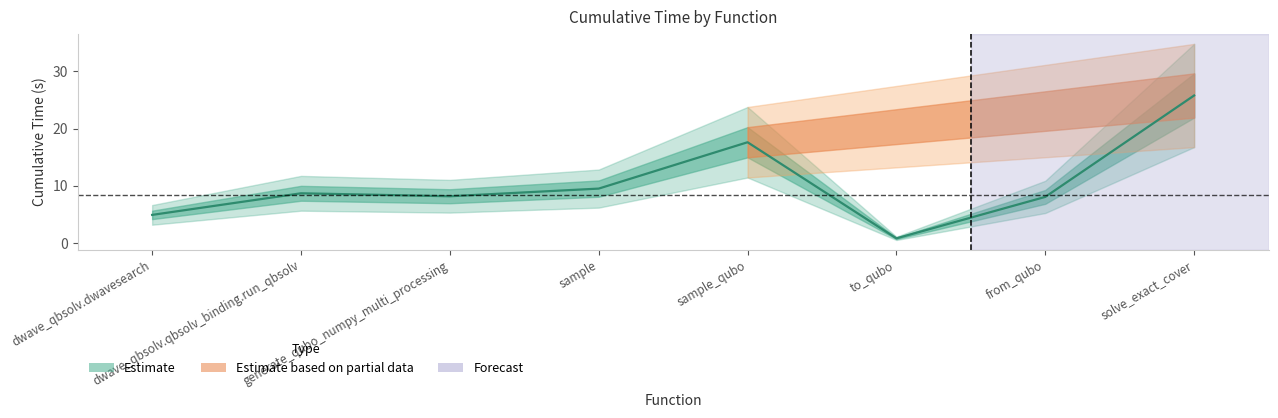

Reading left to right, list all the values displayed in this chart.

dwave_qbsolv.dwavesearch=4.9	dwave_qbsolv.qbsolv_binding.run_qbsolv=8.7	generate_qubo_numpy_multi_processing=8.2	sample=9.5	sample_qubo=17.6	to_qubo=0.8	from_qubo=8.1	solve_exact_cover=25.8